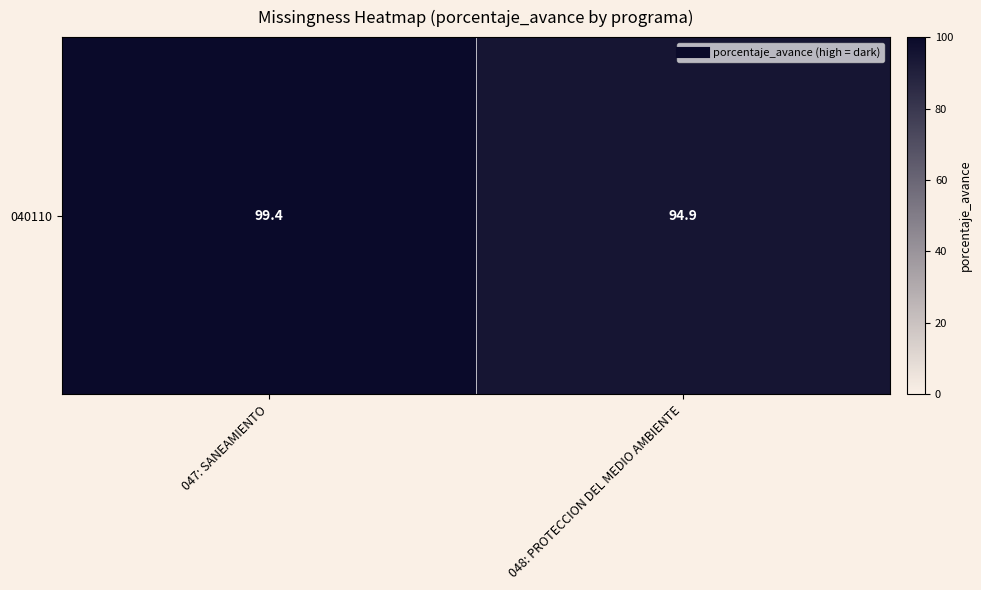

True or false: the data shows 22.5 at 048: PROTECCION DEL MEDIO AMBIENTE.

False